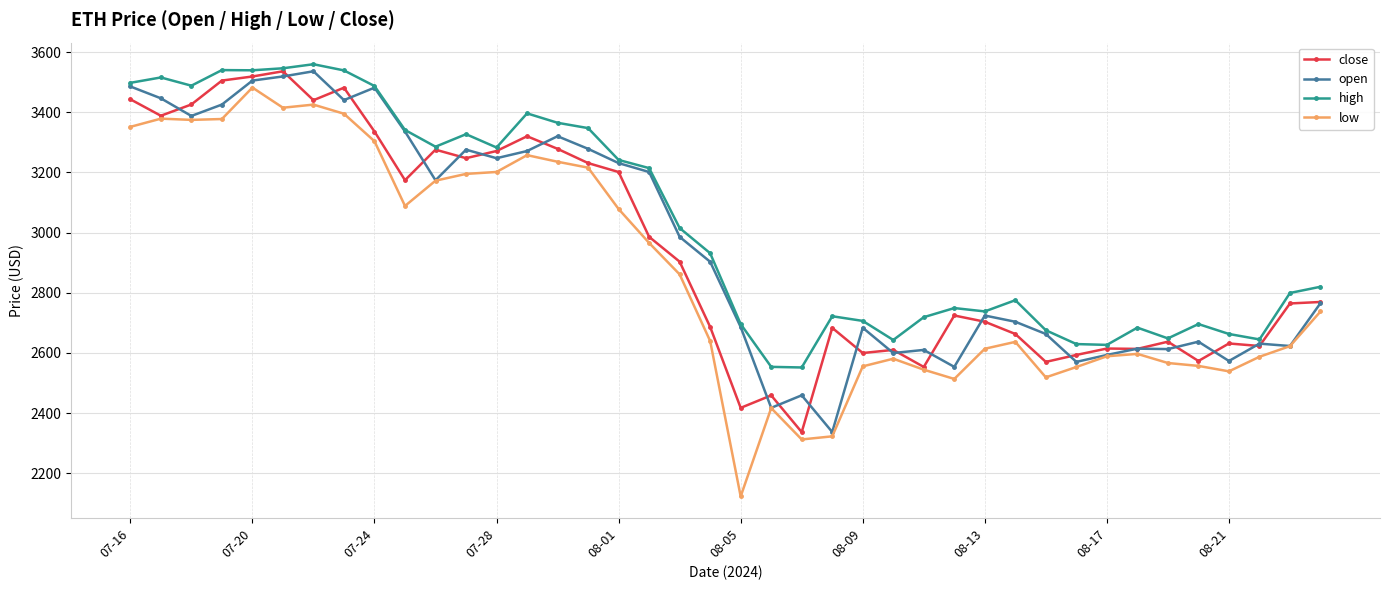

True or false: high and low cross at least once.

False